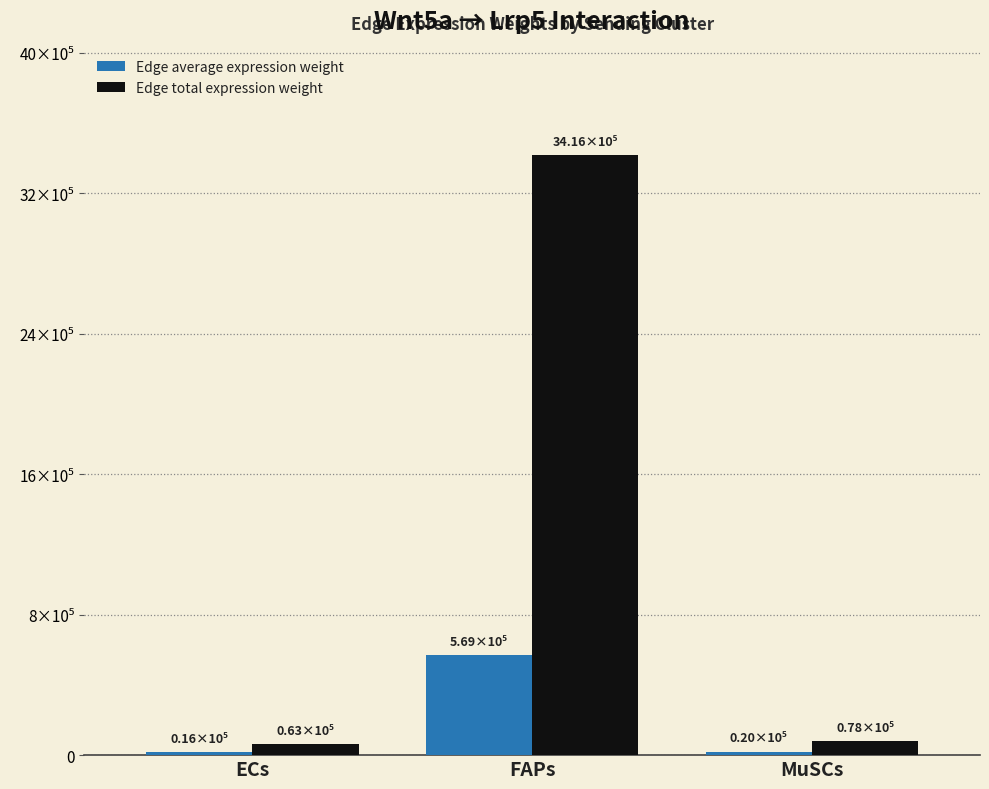

Does the chart contain stacked bars?

No